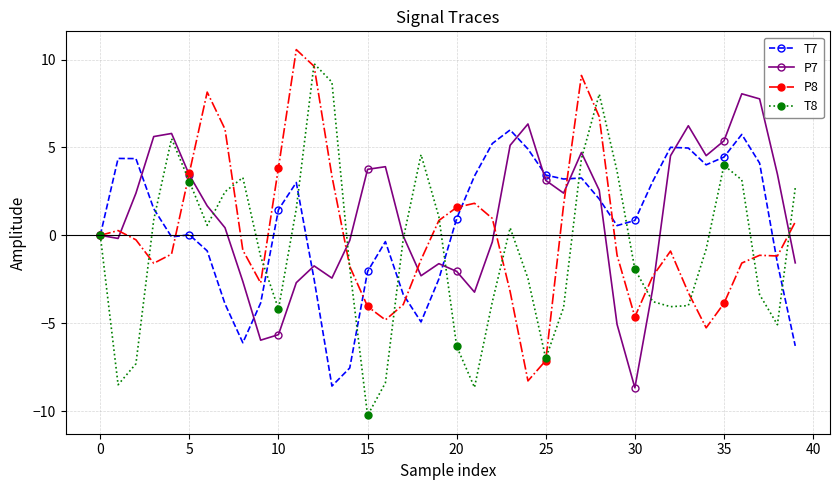

How many lines are shown in the chart?

4